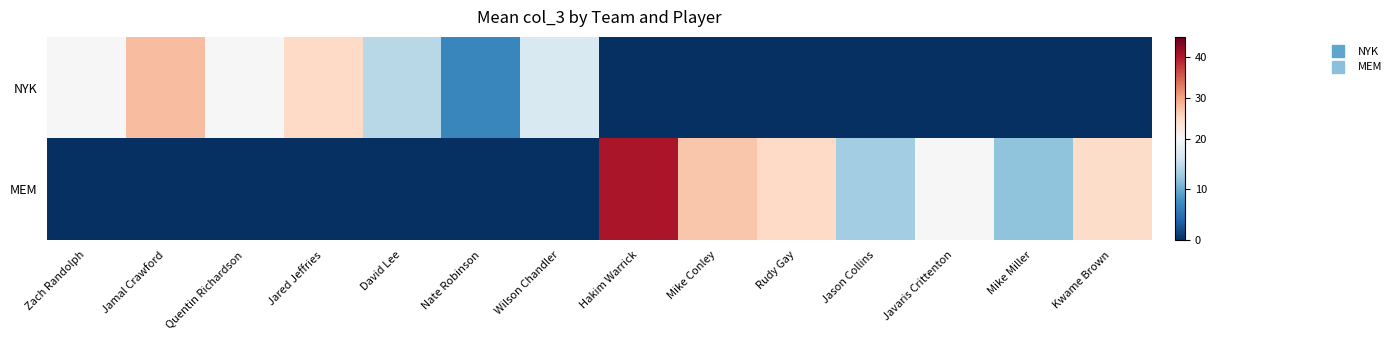

Rank the series at Mike Miller from highest to lowest value.

MEM, NYK